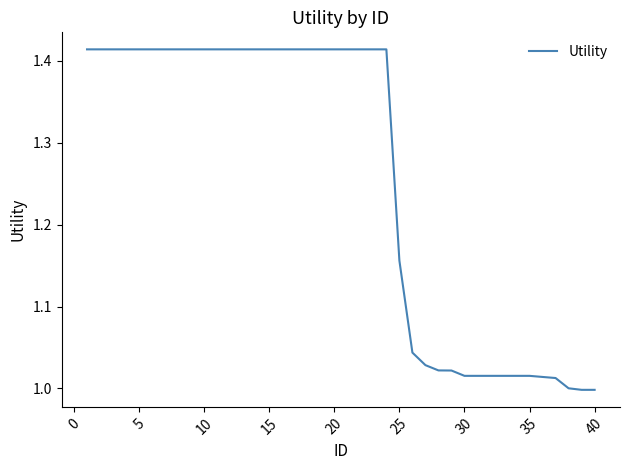

How many lines are shown in the chart?

1